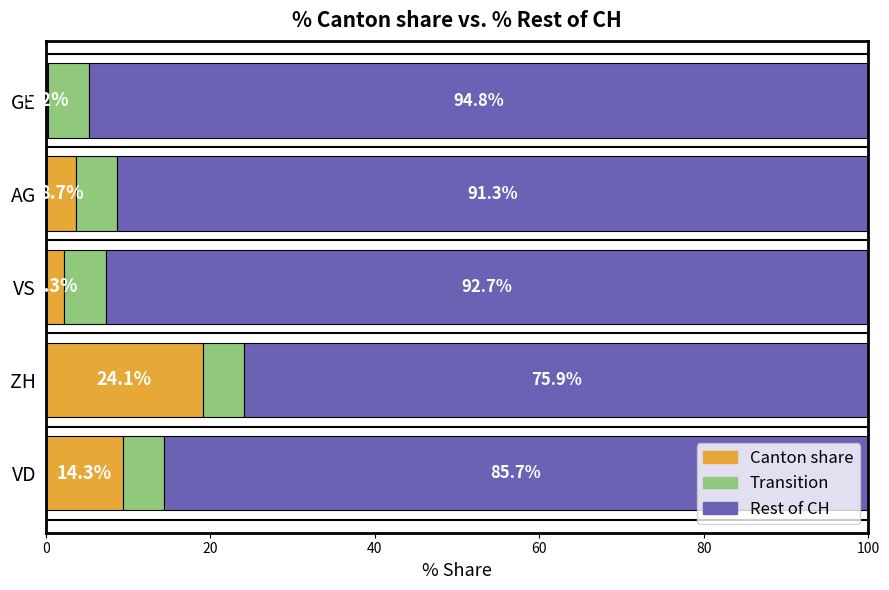

The value of Canton share at VD is 13.5. True or false?

False